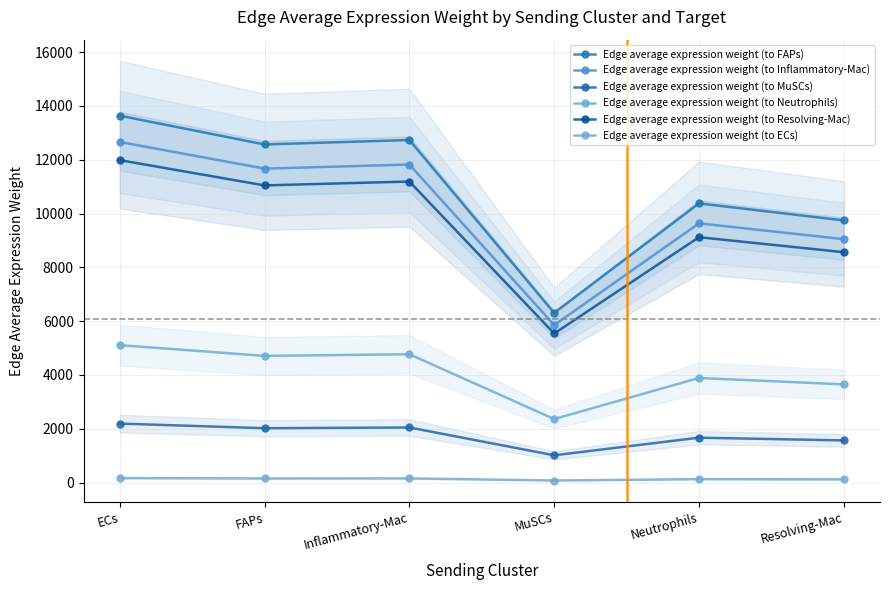

What is the lowest value of the Edge average expression weight (to FAPs) series?

6304.2